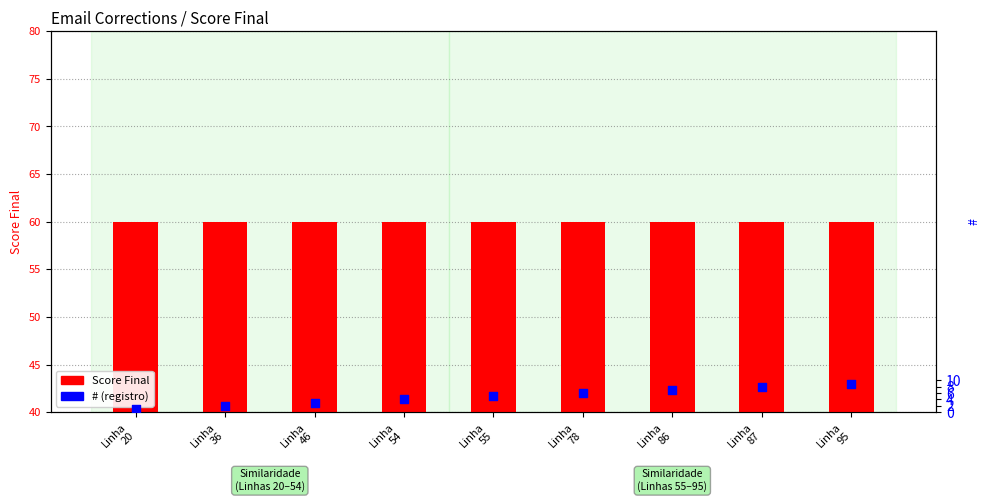

Which series has the largest total across all categories?

Score Final